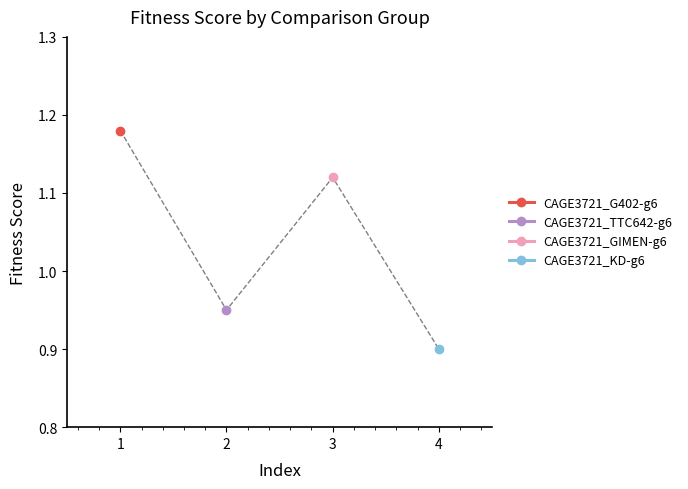

Does the chart have visible grid lines?

No